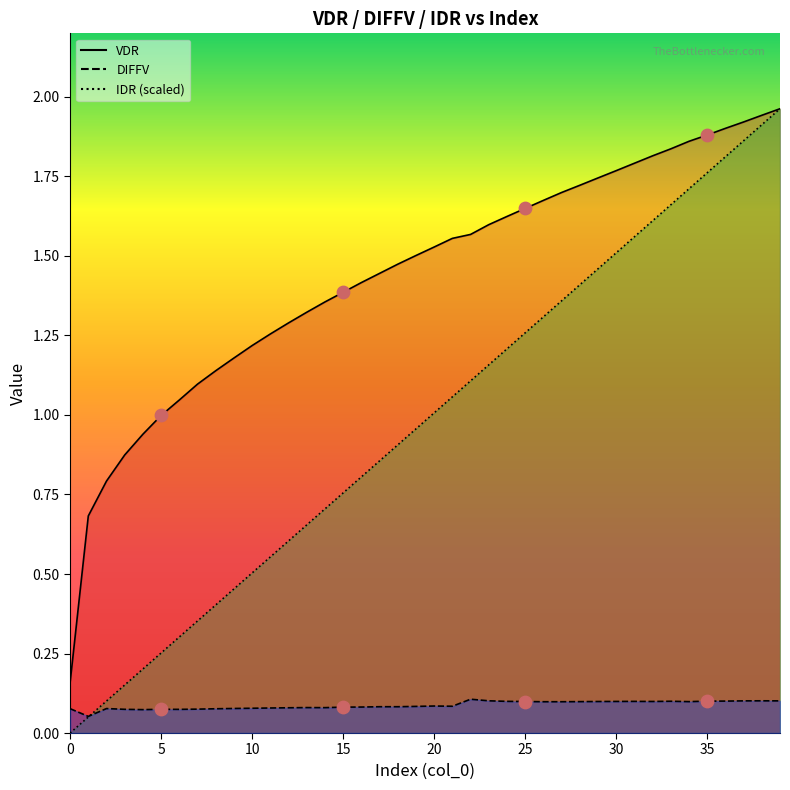

Which series has the widest spread of Y values?

IDR